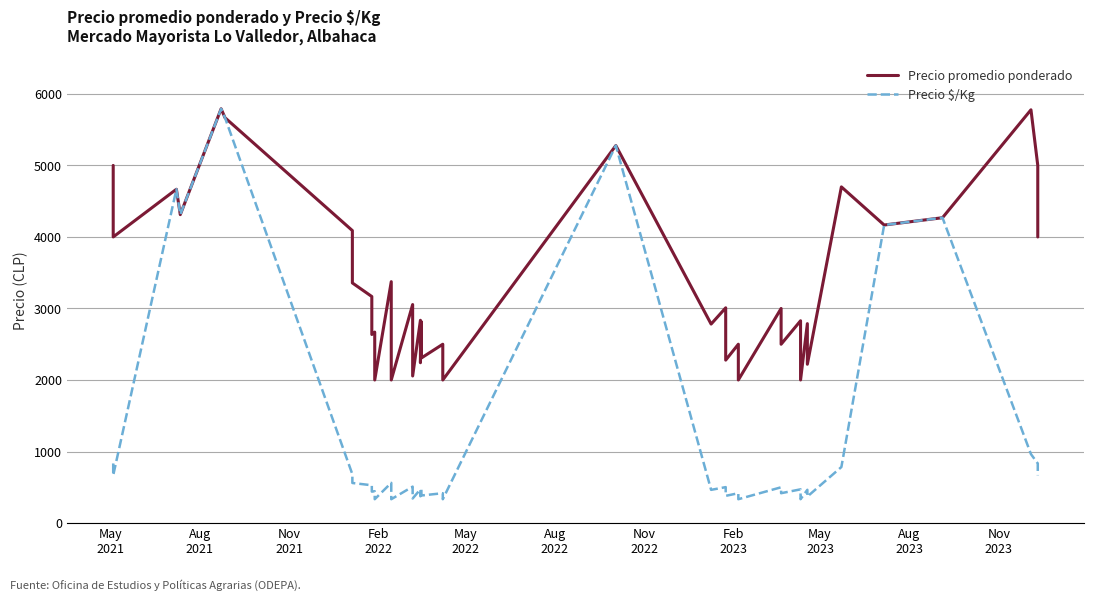

List the series in order of their overall mean, lowest first.

Precio $/Kg, Precio promedio ponderado